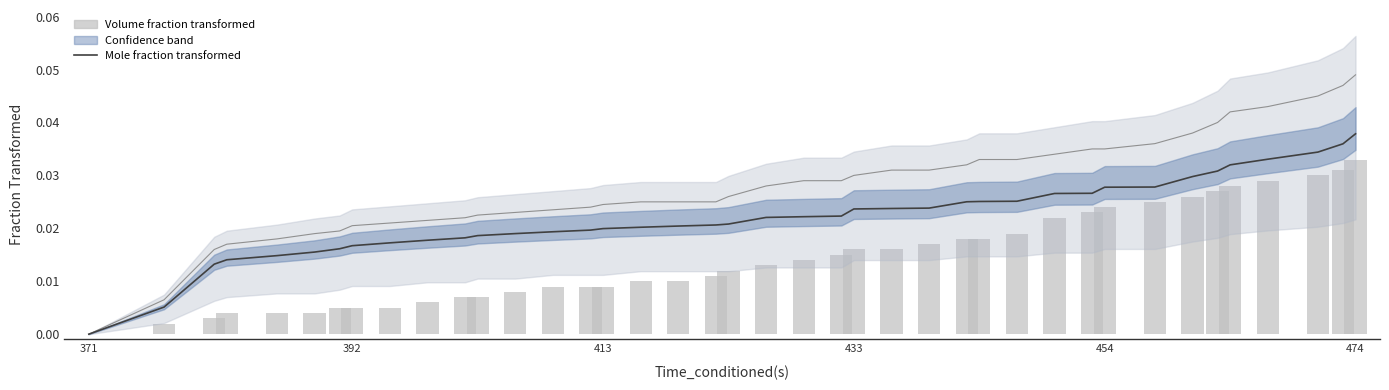

Rank the series by their average value, from highest to lowest.

Mole fraction transformed, Volume fraction transformed